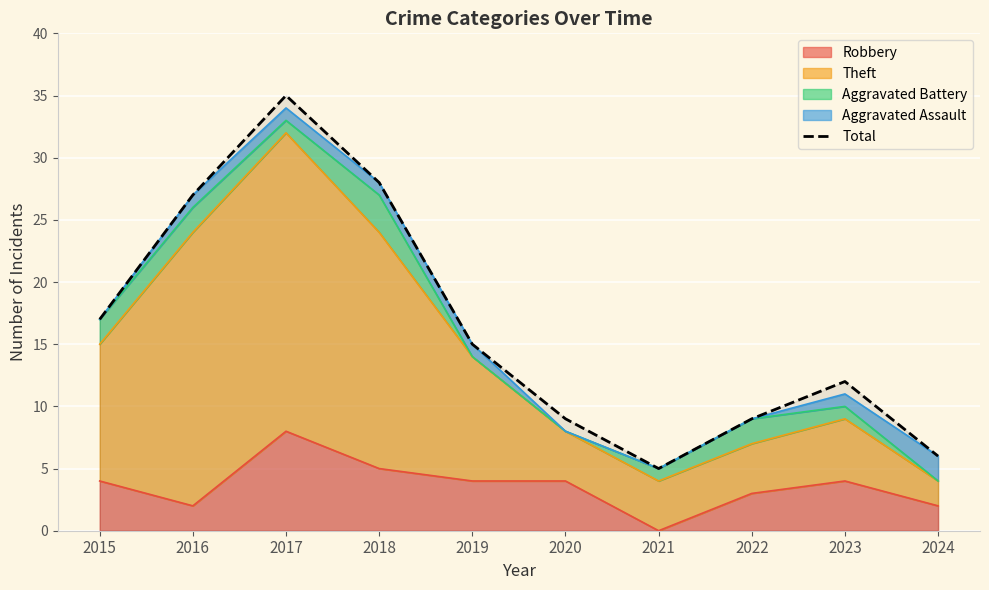

Where does the data first go above 15?

2015